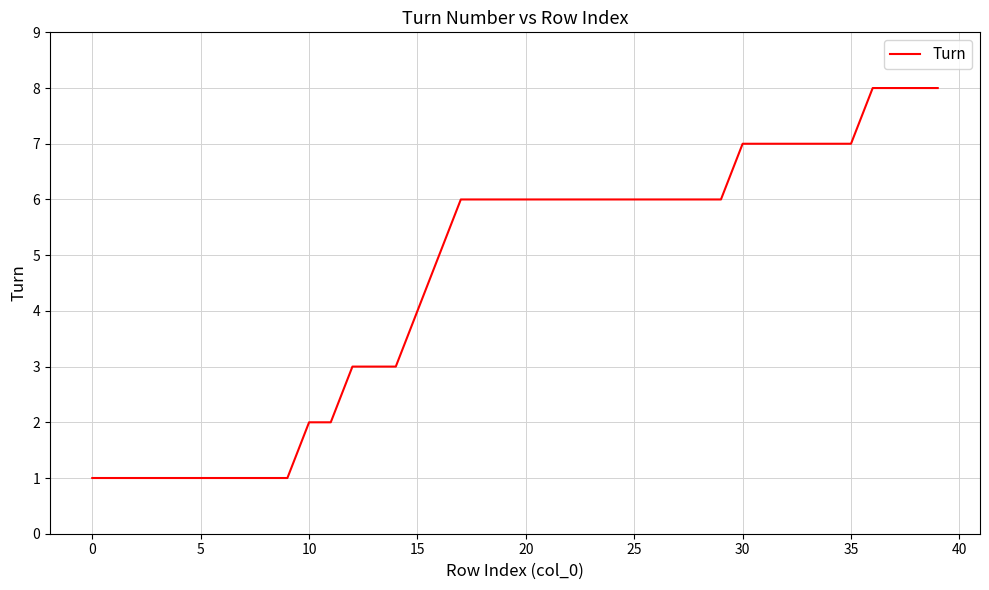

What is the greatest value displayed?

8